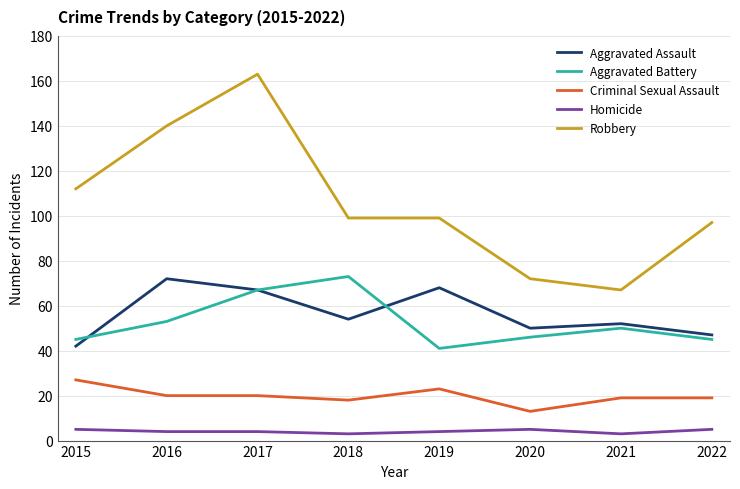

Which series has the largest range (max minus min)?

Robbery